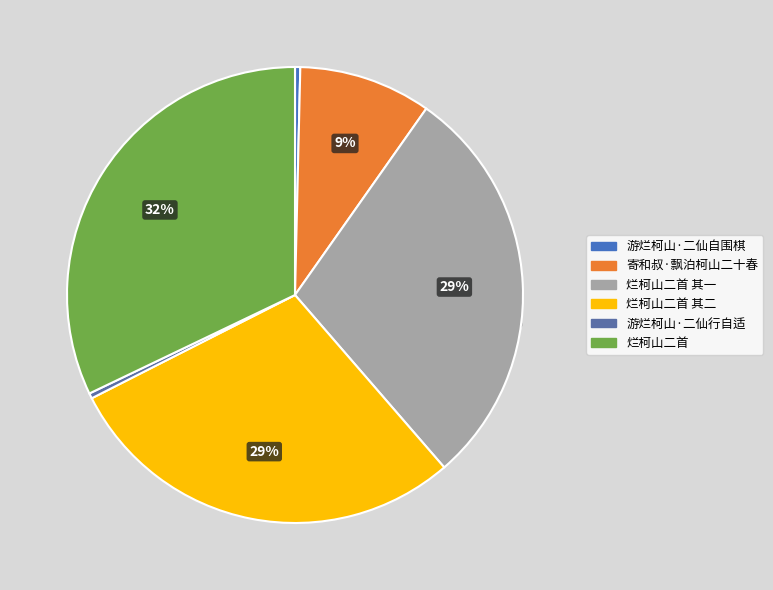

True or false: 烂柯山二首 accounts for 20% of the total.

False